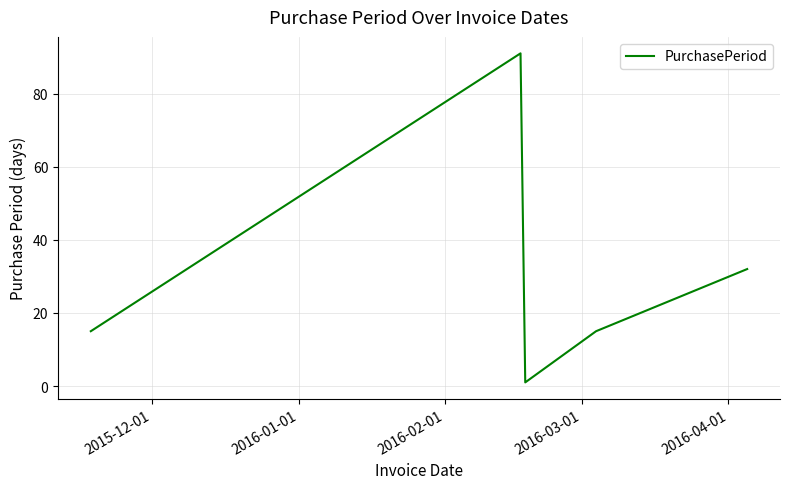

Count the number of data series in this chart.

1